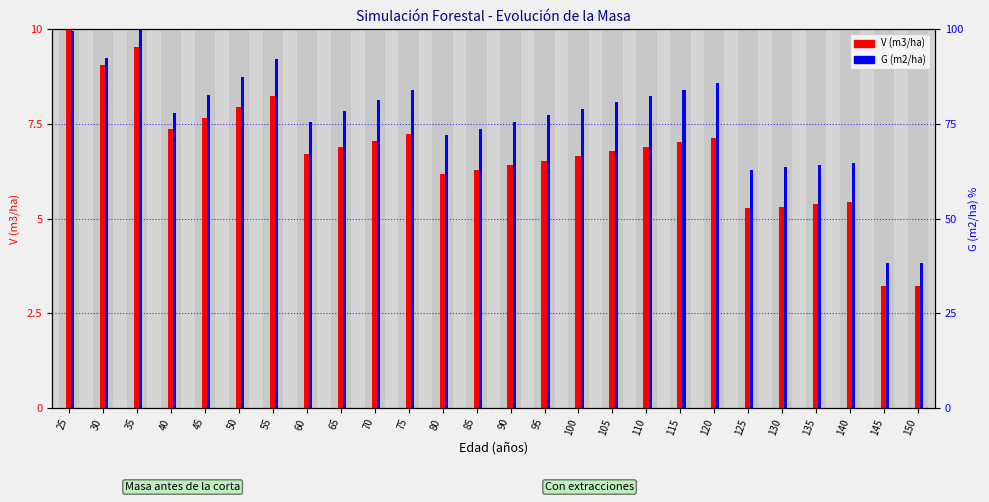

Reading left to right, transcribe all the data shown in this chart.

V (m3/ha): 10.0	9.0	9.5	7.4	7.7	8.0	8.2	6.7	6.9	7.1	7.2	6.2	6.3	6.4	6.5	6.7	6.8	6.9	7.0	7.1	5.3	5.3	5.4	5.4	3.2	3.2
G (m2/ha): 10.0	9.2	10.0	7.8	8.3	8.7	9.2	7.6	7.8	8.1	8.4	7.2	7.4	7.5	7.7	7.9	8.1	8.2	8.4	8.6	6.3	6.4	6.4	6.5	3.8	3.8